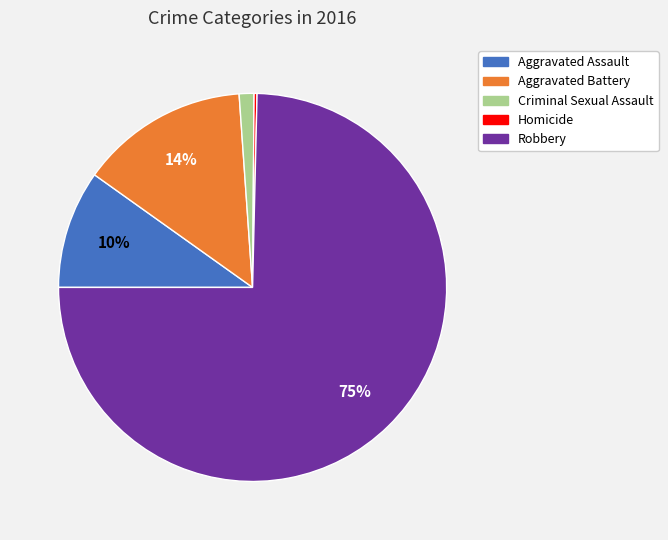

The Aggravated Assault slice represents 24% of the pie. True or false?

False